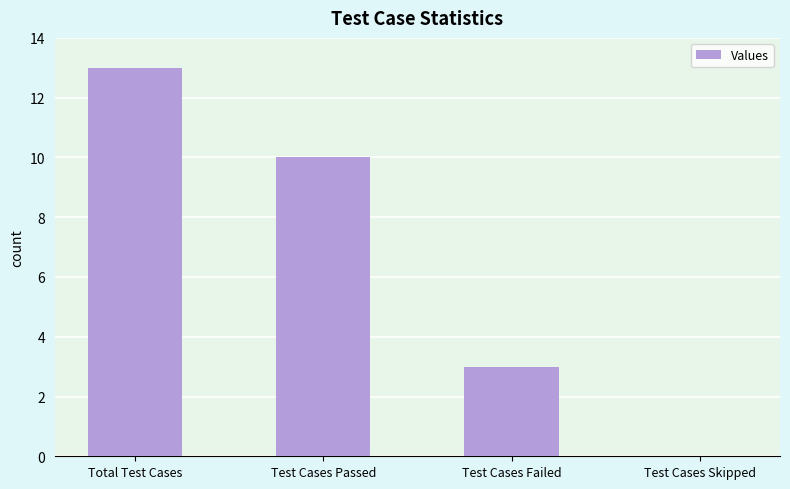

At which category does the chart reach its peak across all series?

Total Test Cases